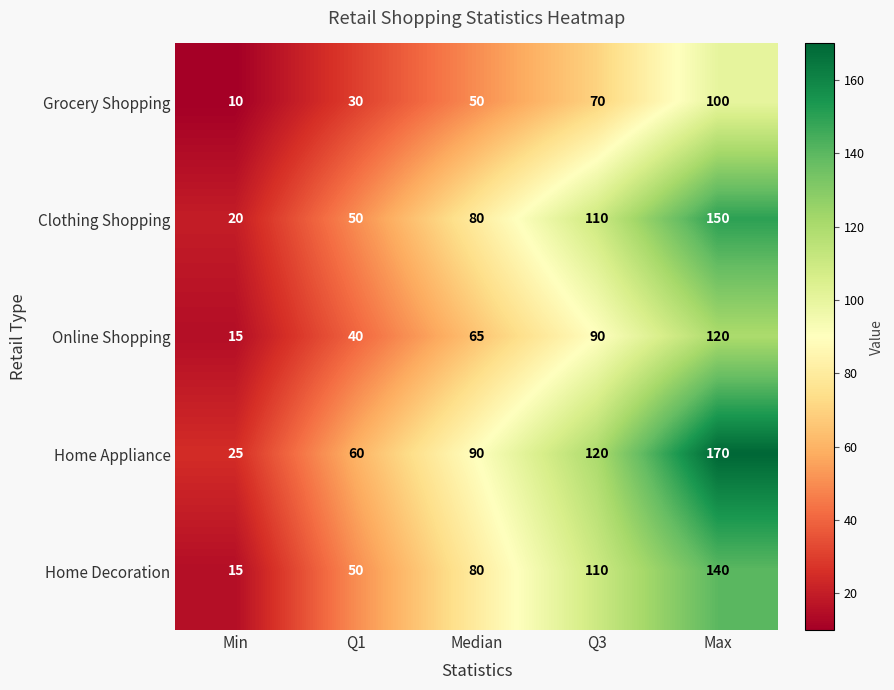

What is the sum of all Grocery Shopping values?

260